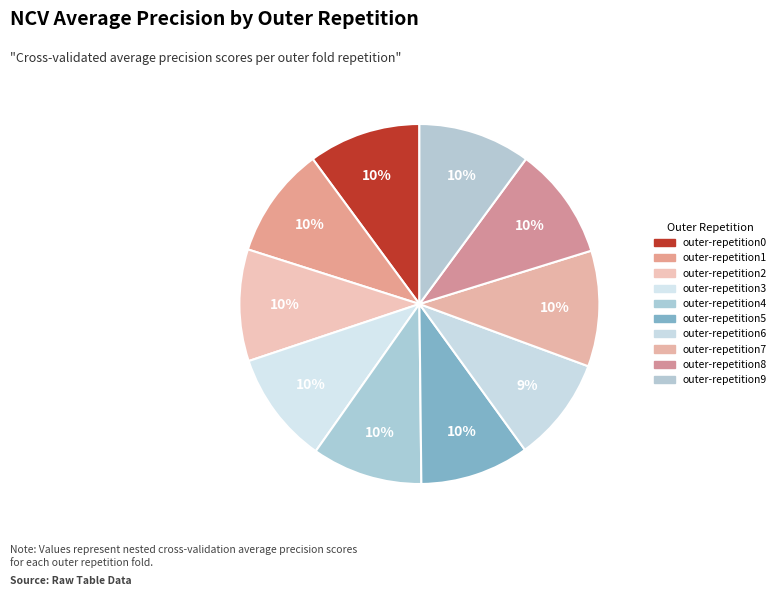

True or false: outer-repetition8 accounts for 20% of the total.

False